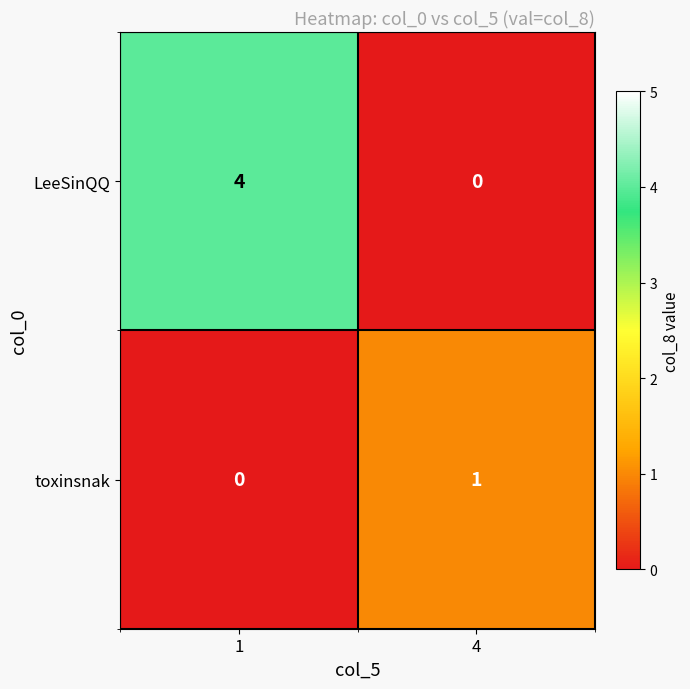

What is the greatest value displayed?

4